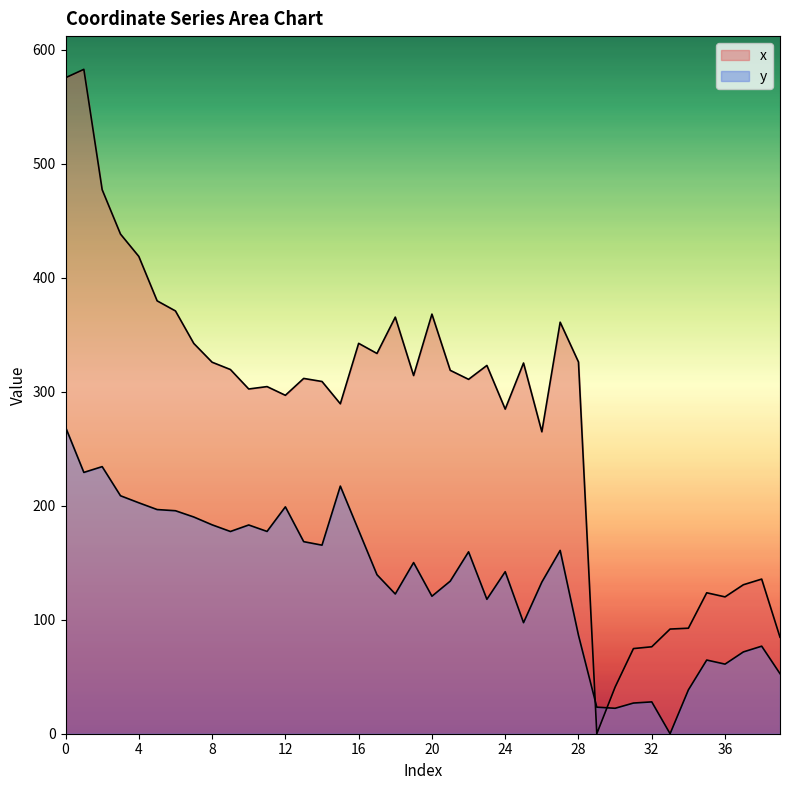

Which series changed the most between 18 and 22?

x